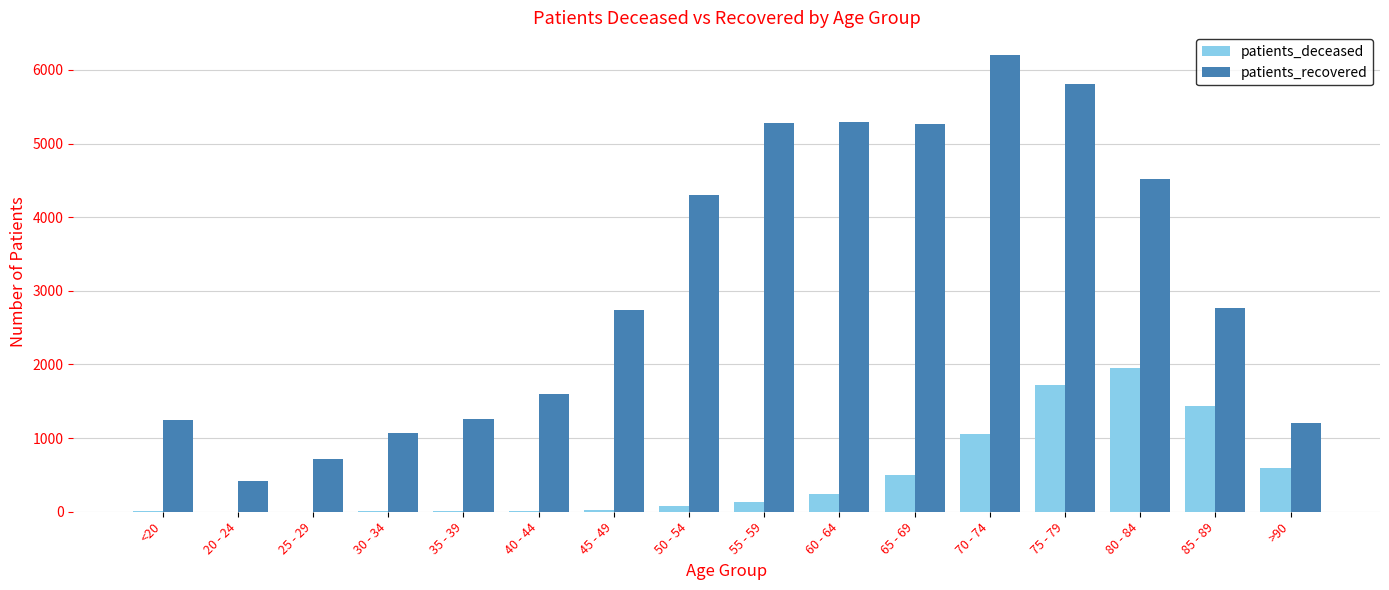

The value of patients_recovered at 30 - 34 is 1073. True or false?

True